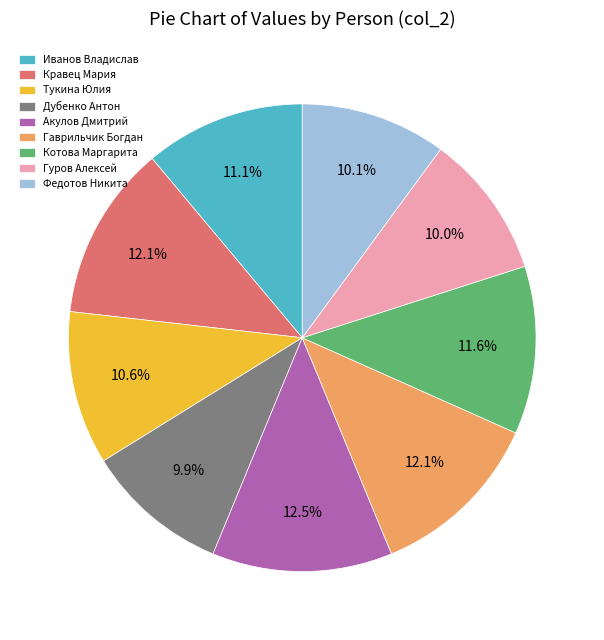

Does Котова Маргарита represent more than half of the total?

No